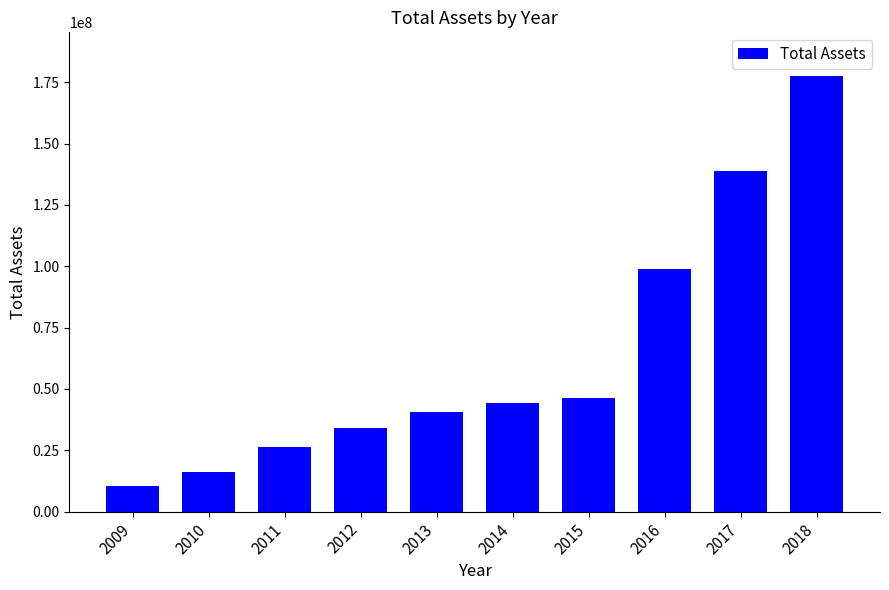

What is the sum of the values at 2012 and 2010?

50478079